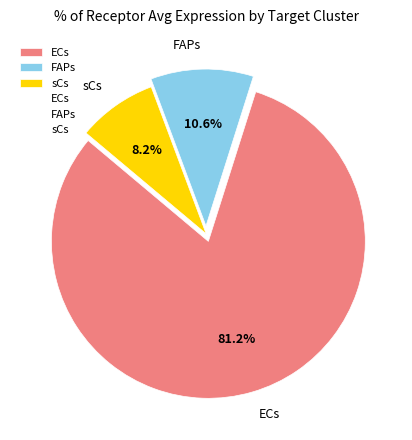

What portion of the pie excludes sCs?

91.8%